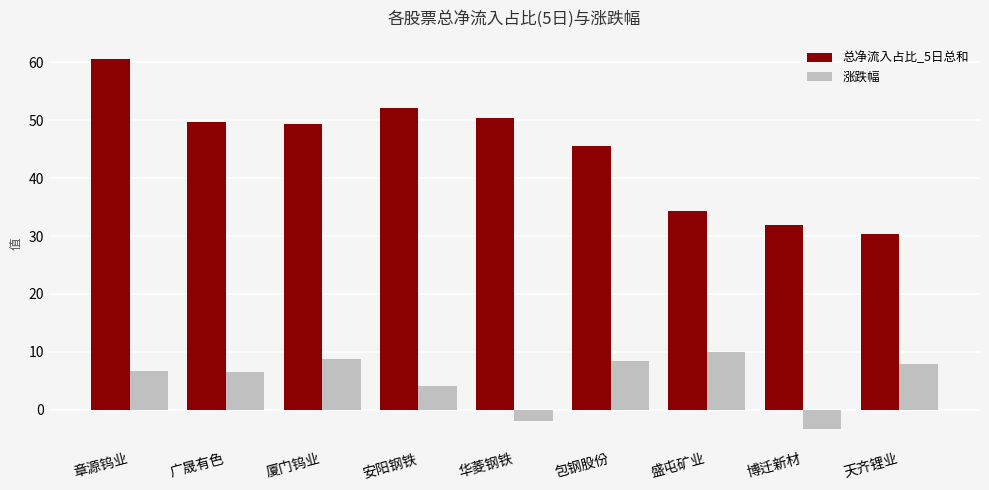

How many distinct data groups are displayed?

2